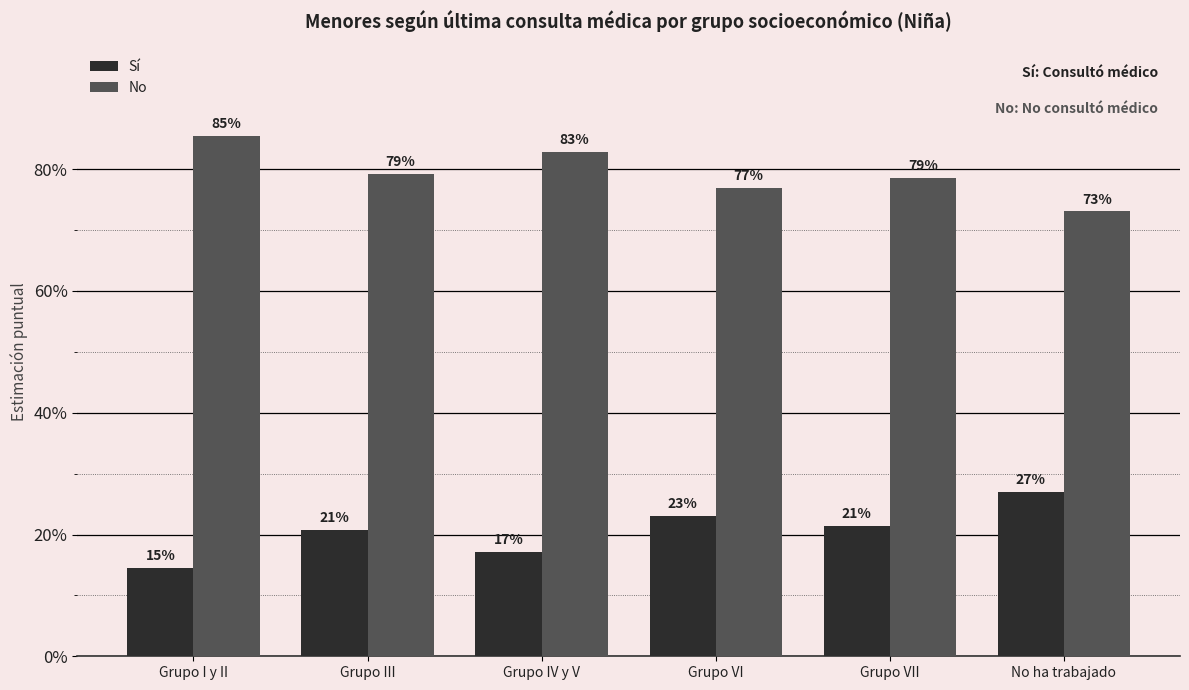

What is the difference between the highest and lowest values at Grupo I y II?

0.7